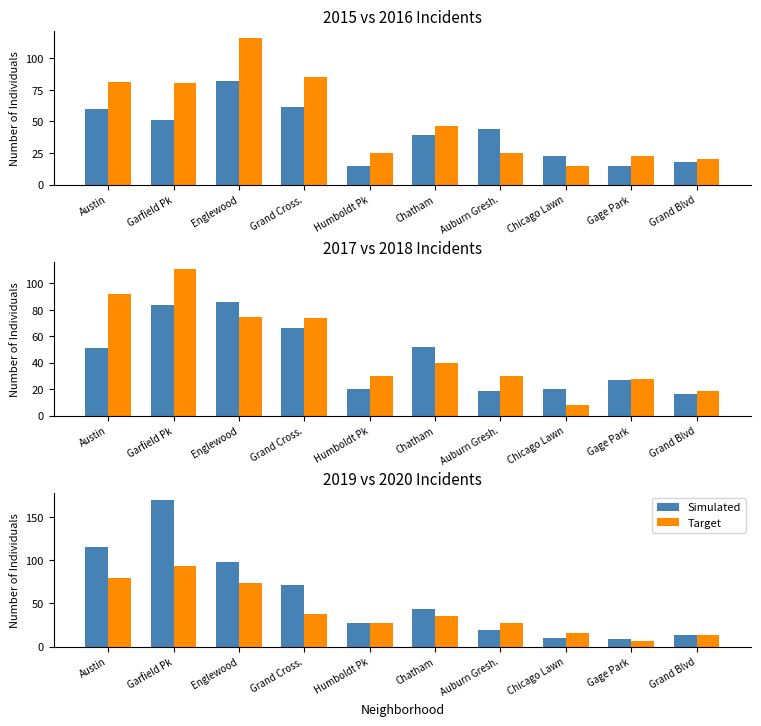

How many categories are shown in the chart?

10